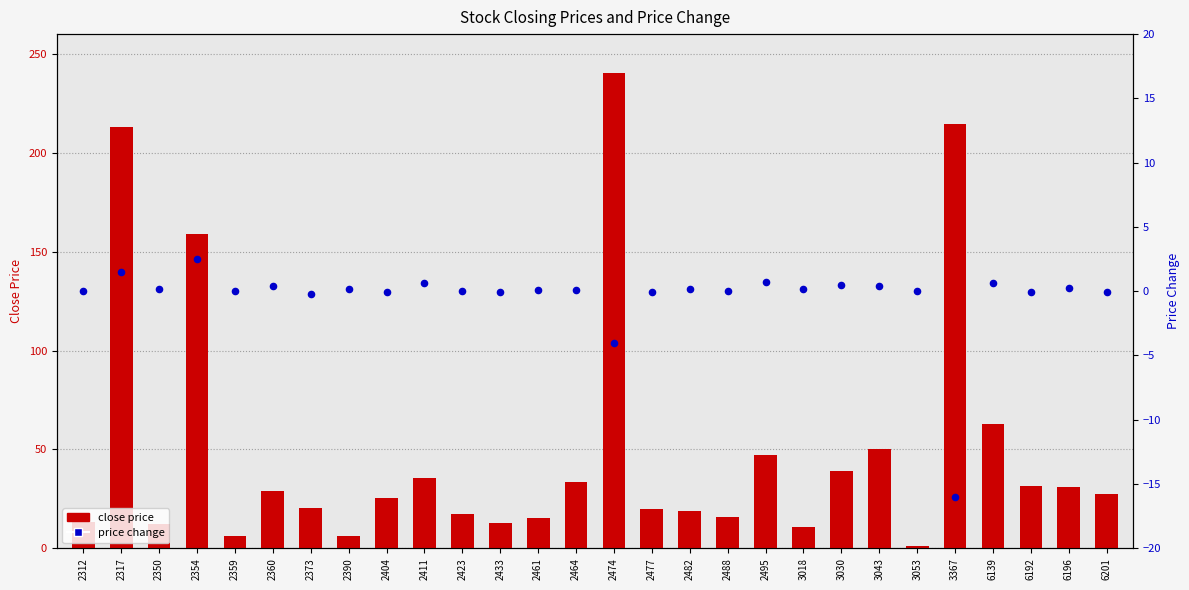

At how many categories does at least one series exceed -11?

28